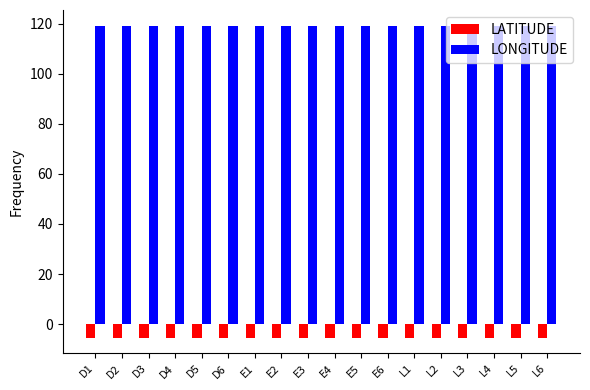

Rank the series by their maximum value, from highest to lowest.

LONGITUDE, LATITUDE